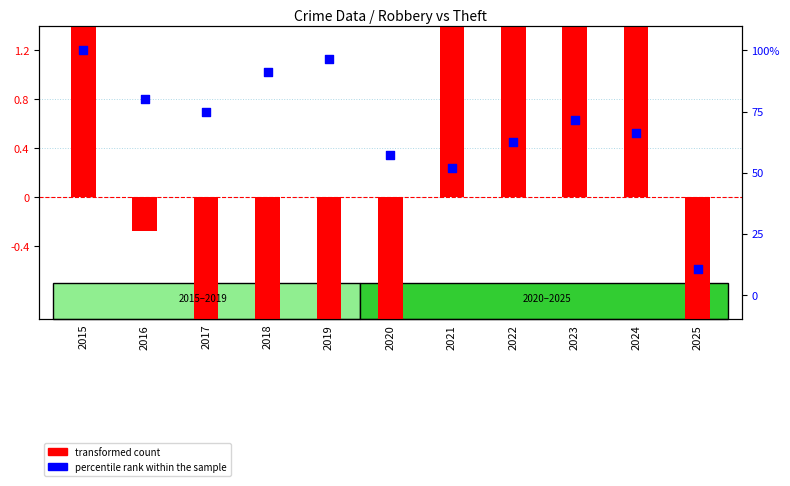

At which category is the sum across all series the highest?

2015